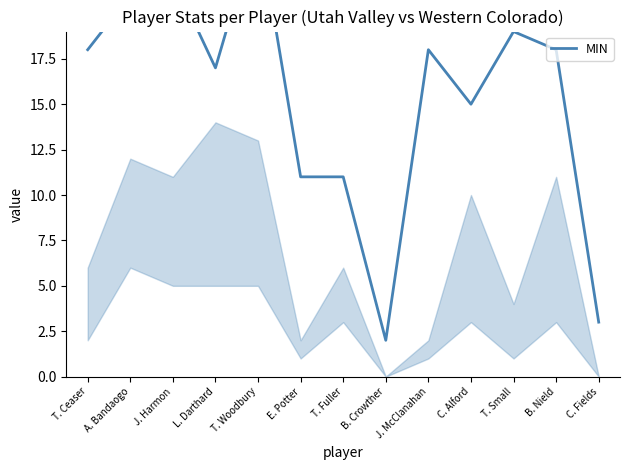

Between T. Fuller and T. Small, which is larger?

T. Small